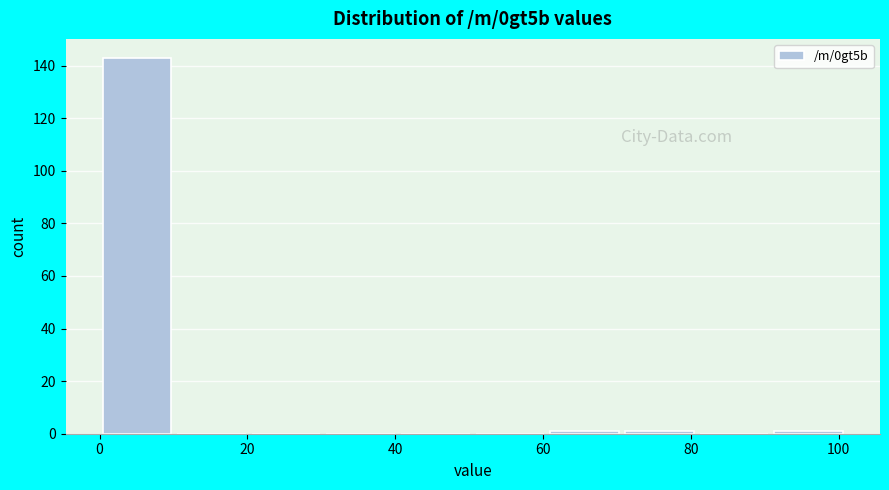

Which range on the x-axis has the tallest bar?

0 to 10